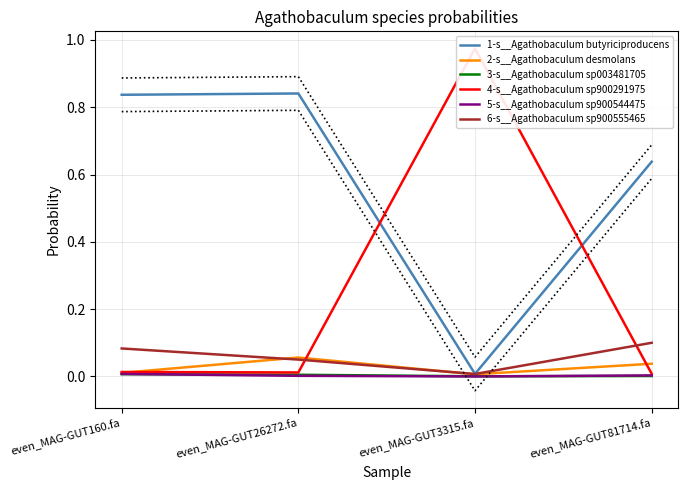

What is the average value of the 6-s__Agathobaculum sp900555465 series?

0.1